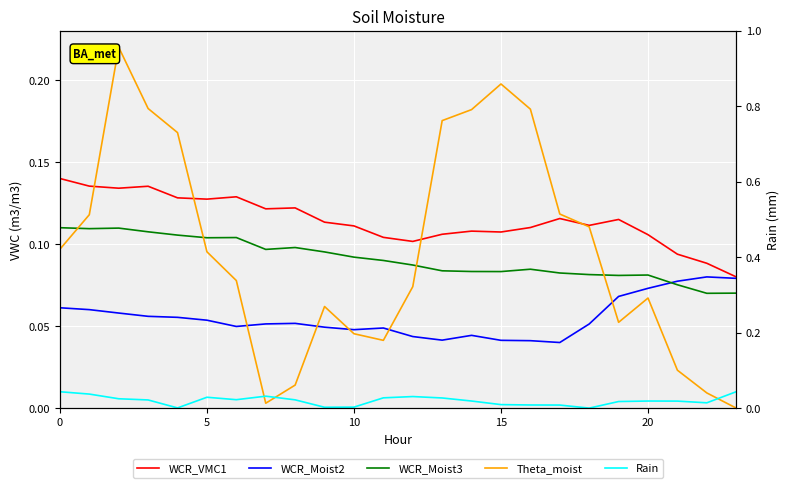

True or false: WCR_Moist2 and WCR_VMC1 cross at least once.

False